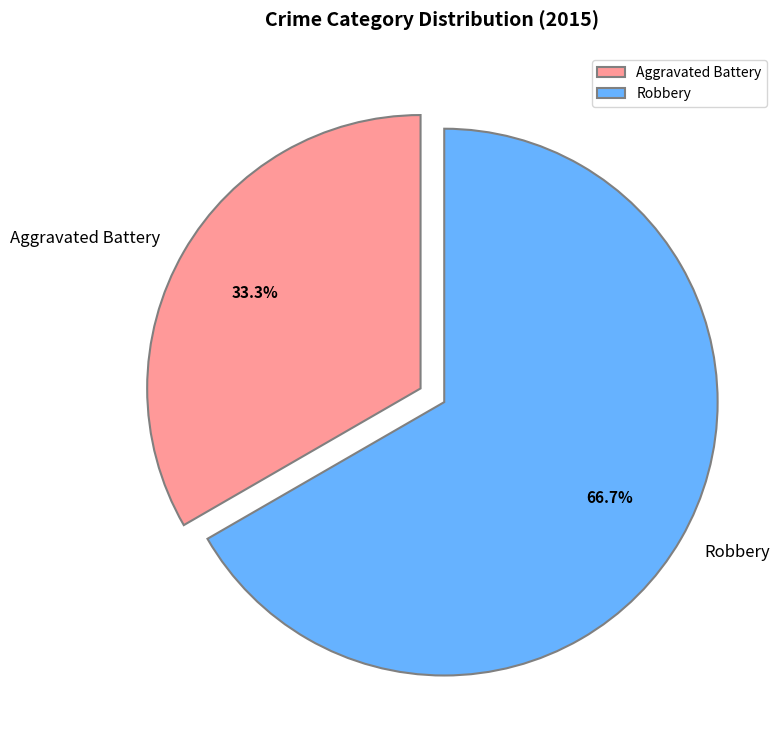

Which category has the biggest portion of the pie?

Robbery